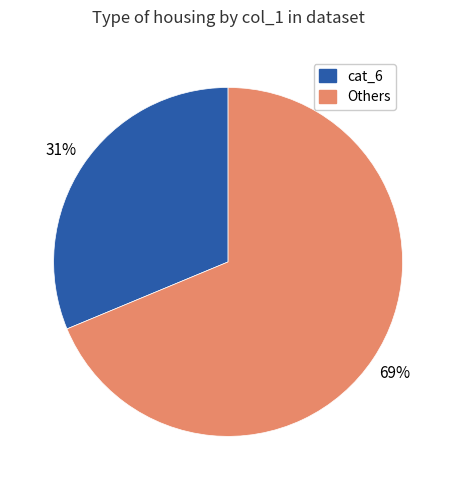

Is there any slice that represents more than half of the pie?

Yes